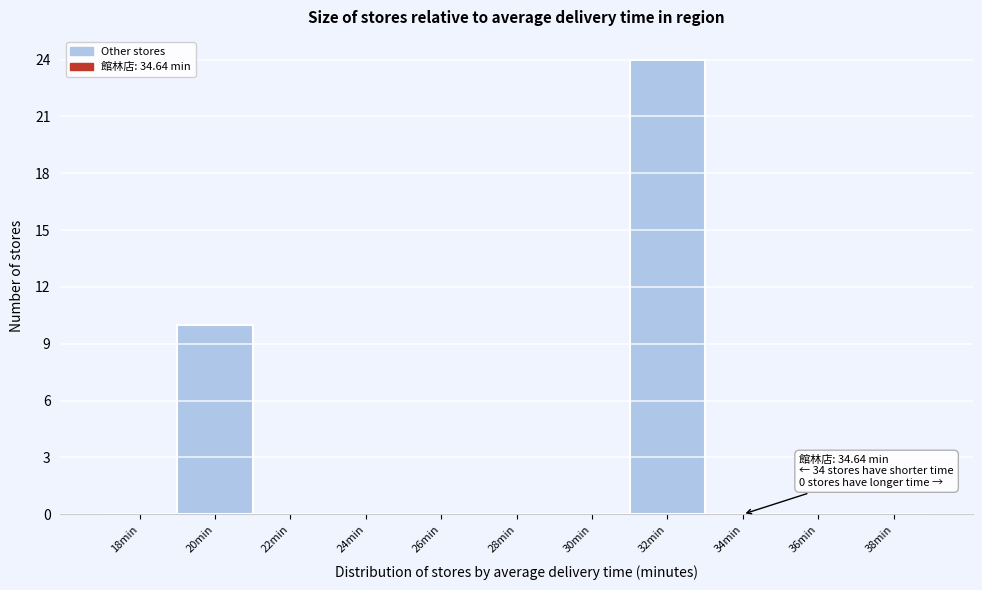

Reading left to right, what are all the values shown in this chart?

18min=0	20min=10	22min=0	24min=0	26min=0	28min=0	30min=0	32min=24	34min=0	36min=0	38min=0